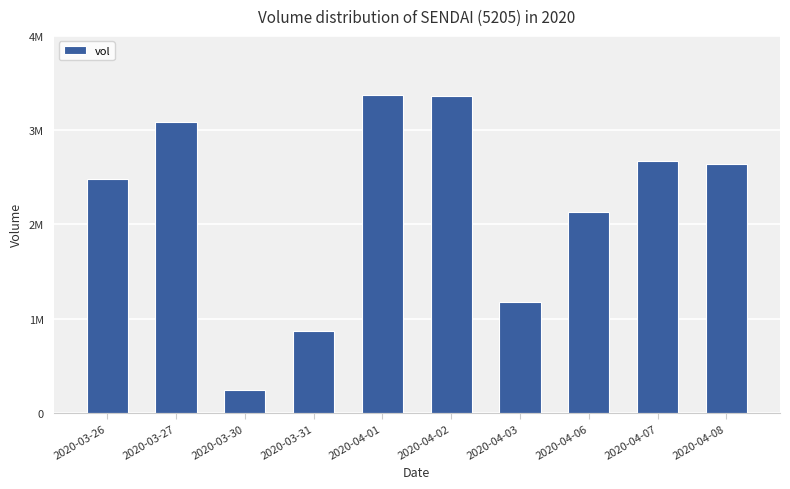

Does the chart contain any negative values?

No